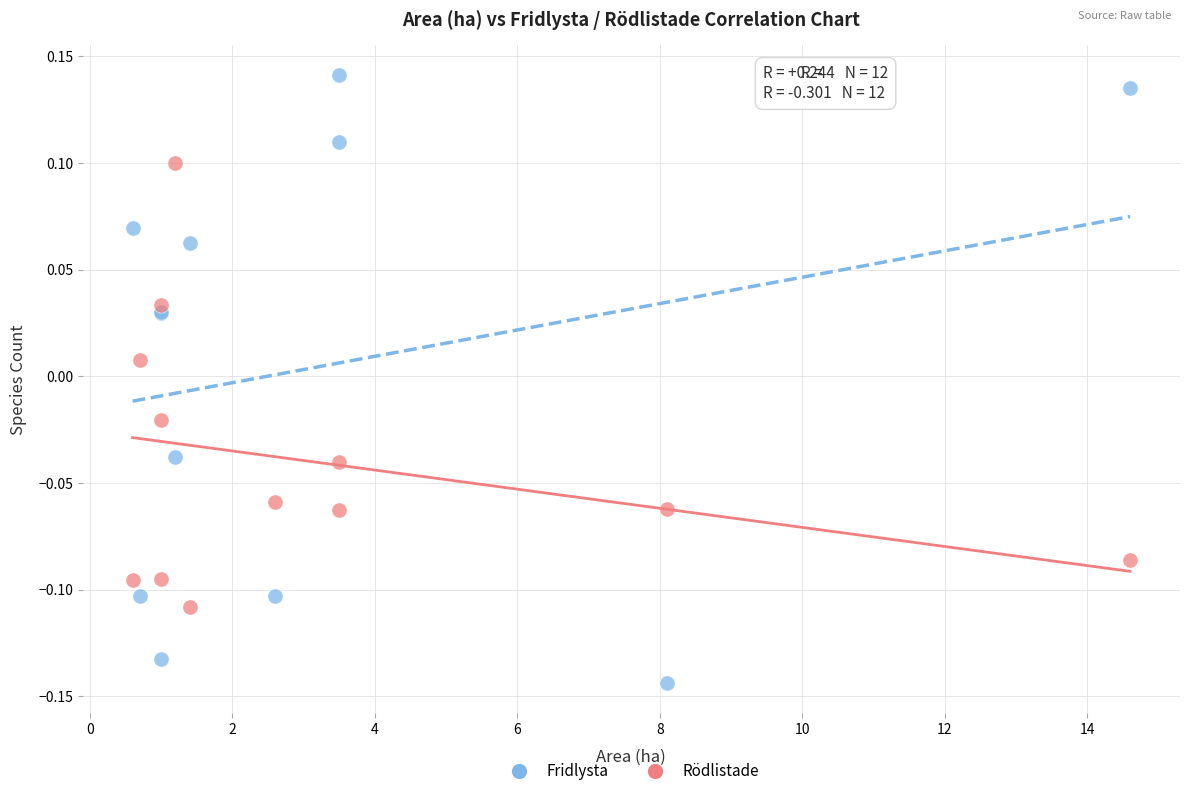

Which series has the largest Y range (max minus min)?

Fridlysta